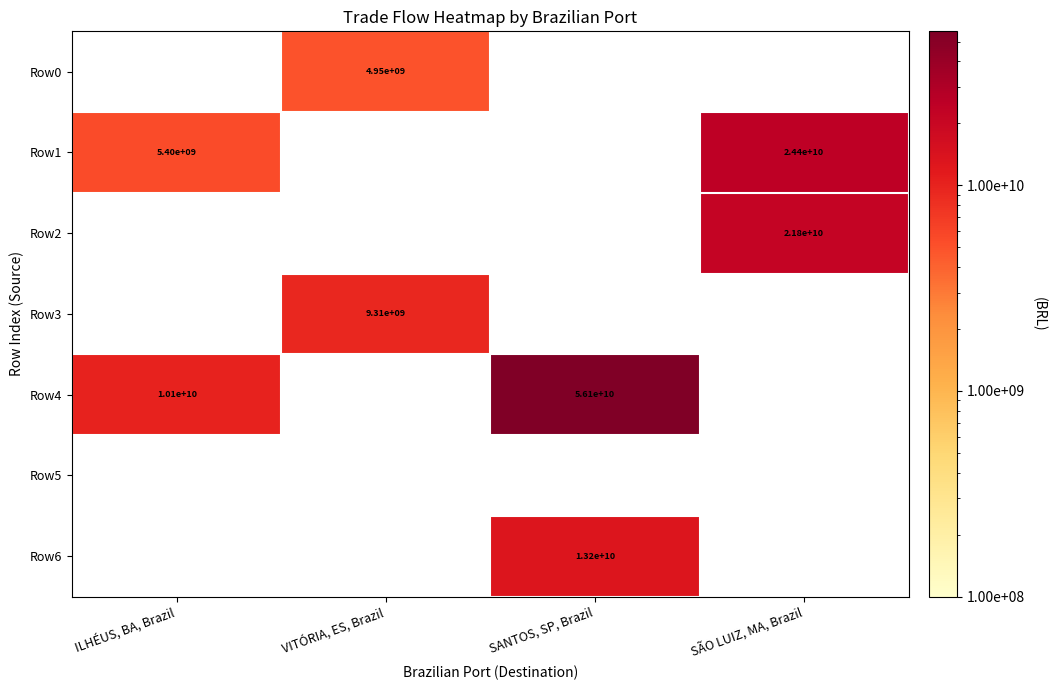

How many data points does each series have?

4